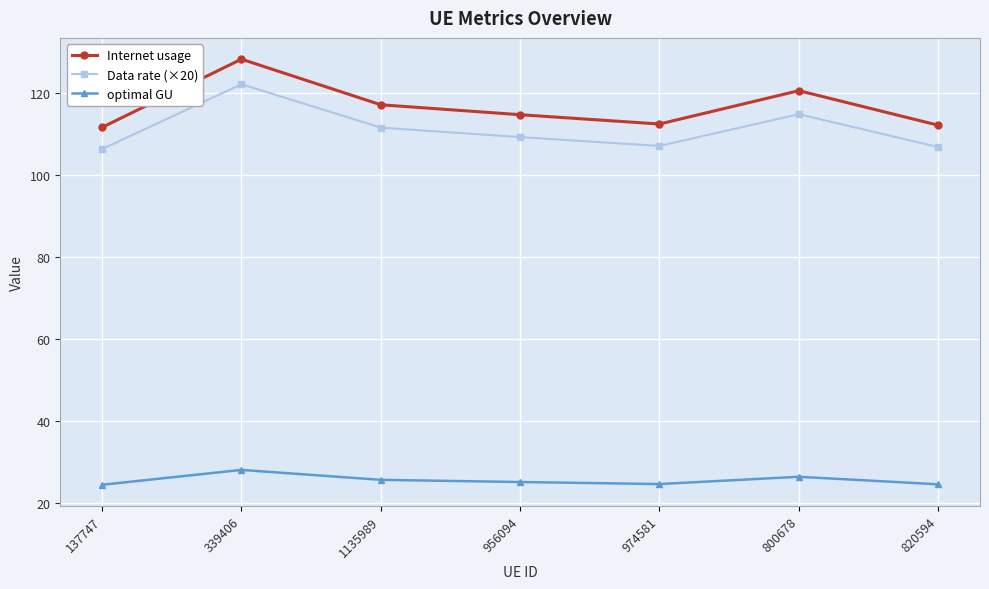

What position from the right is 820594?

1